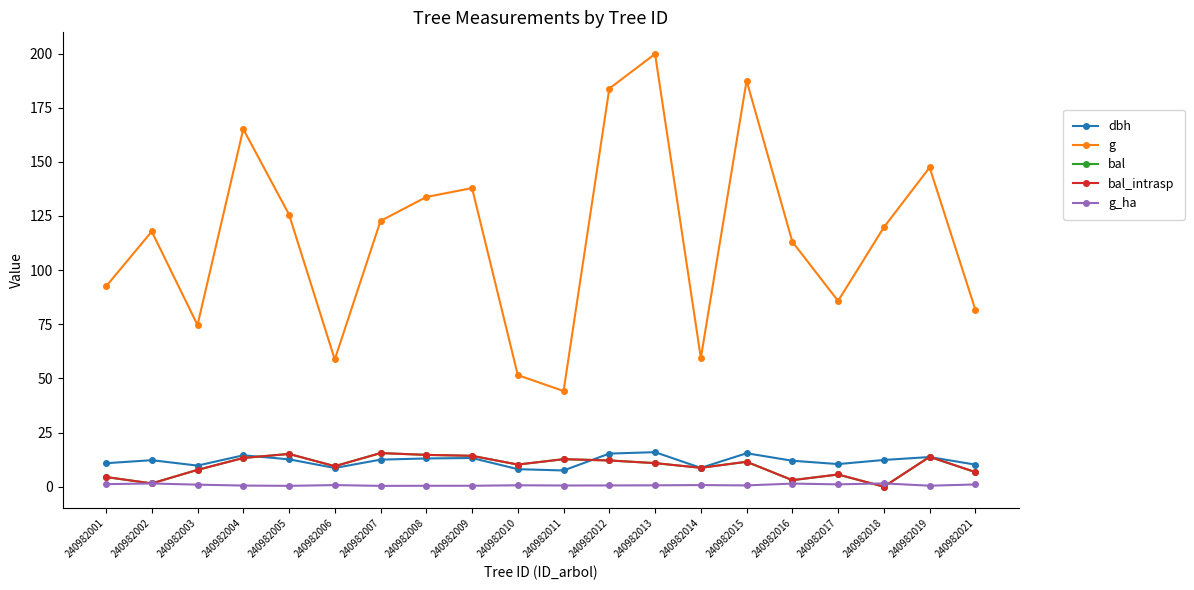

Does the chart have visible grid lines?

No